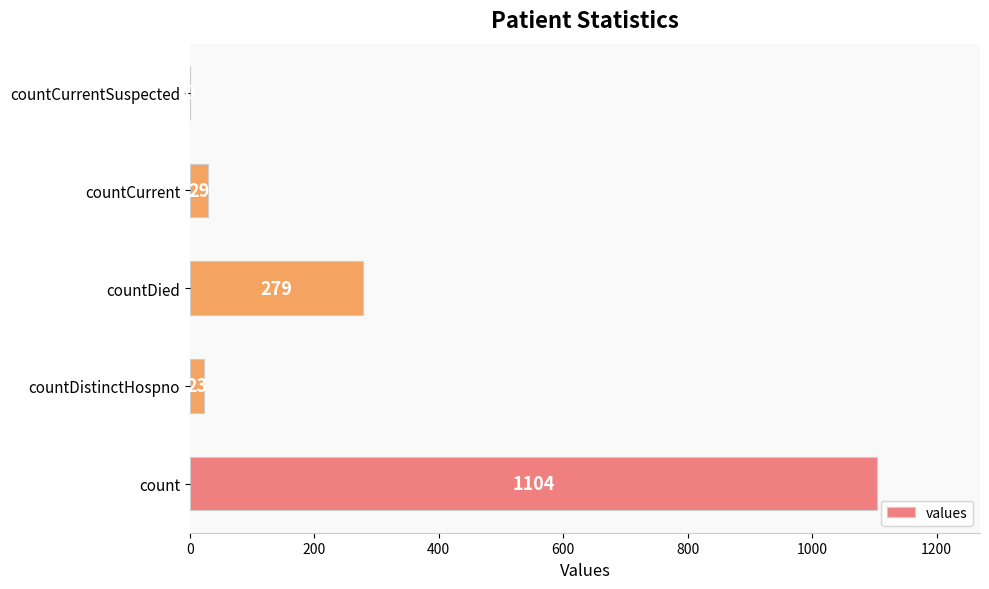

Reading bottom to top, transcribe all the data shown in this chart.

count=1104	countDistinctHospno=23	countDied=279	countCurrent=29	countCurrentSuspected=0